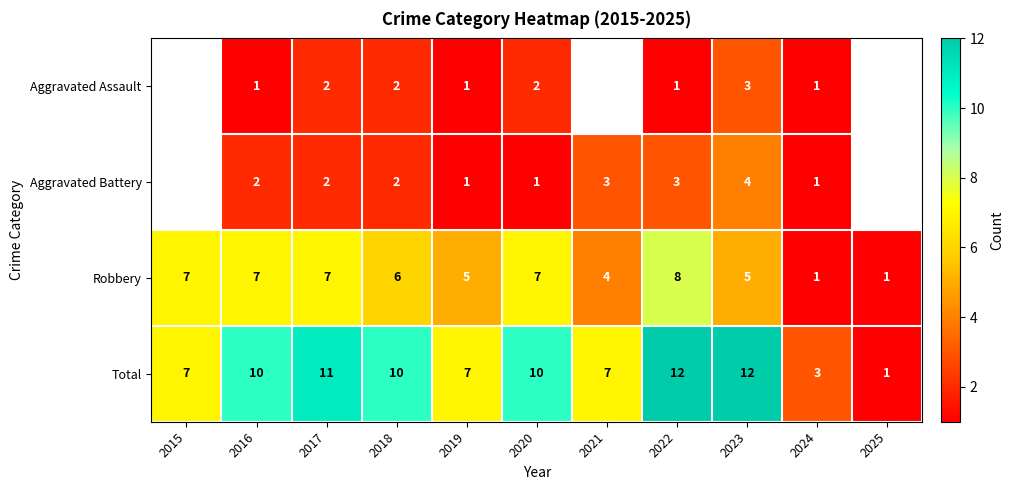

Count the number of data series in this chart.

4